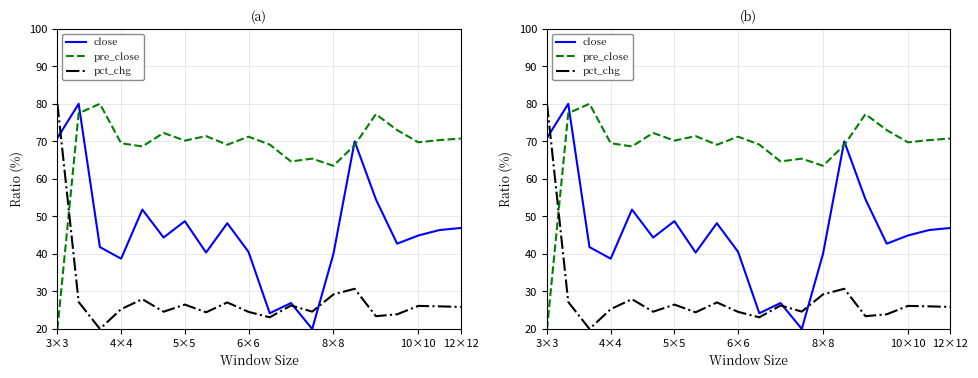

Which has a higher value, 8×8 or 7?

8×8